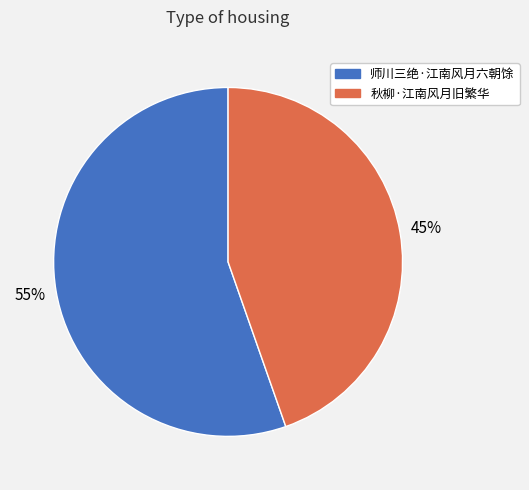

What percentage is the 师川三绝·江南风月六朝馀 slice, to the nearest percent?

55%